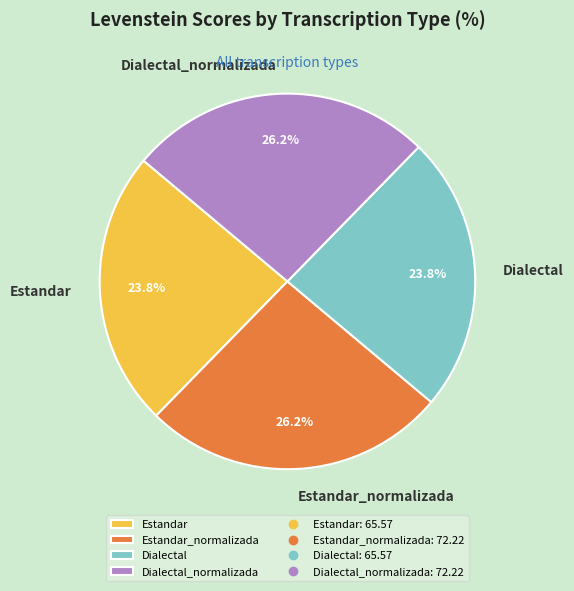

To the nearest percent, what portion does Dialectal represent?

24%